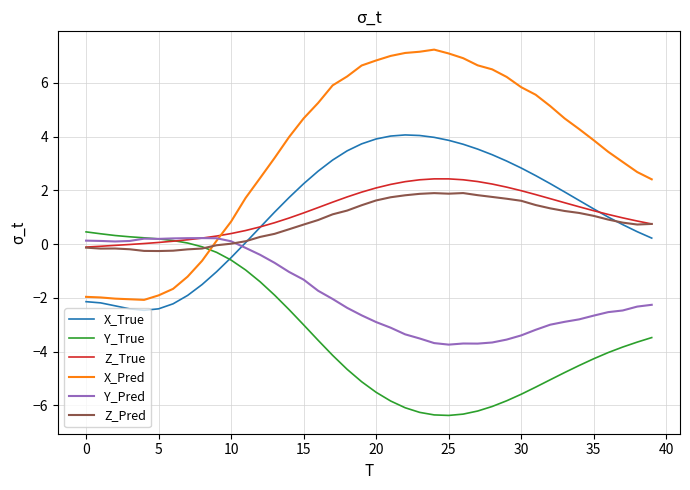

Which series has the largest range (max minus min)?

X_Pred